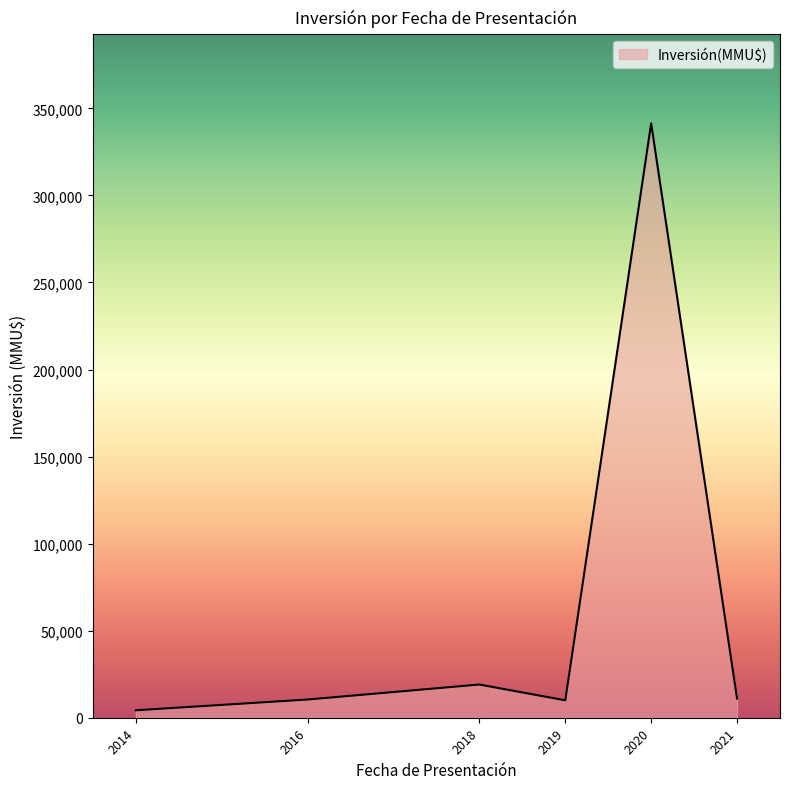

What is the maximum value shown in the chart?

341404